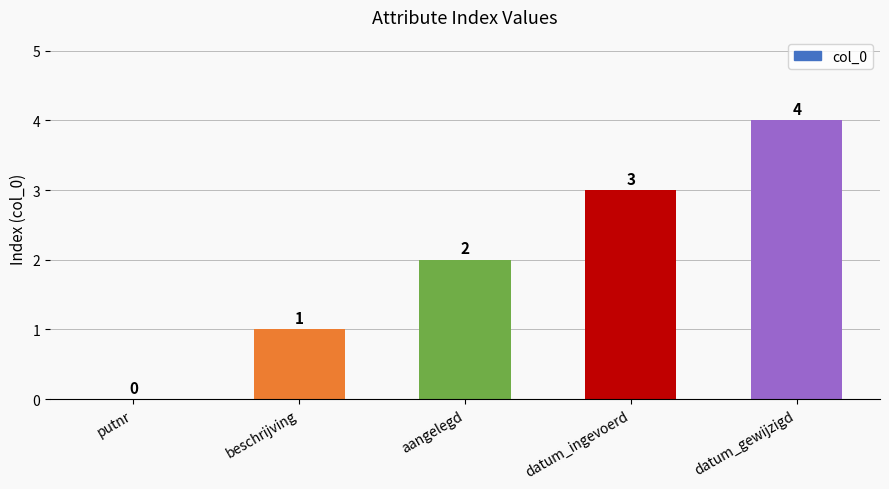

Does the chart contain stacked bars?

No